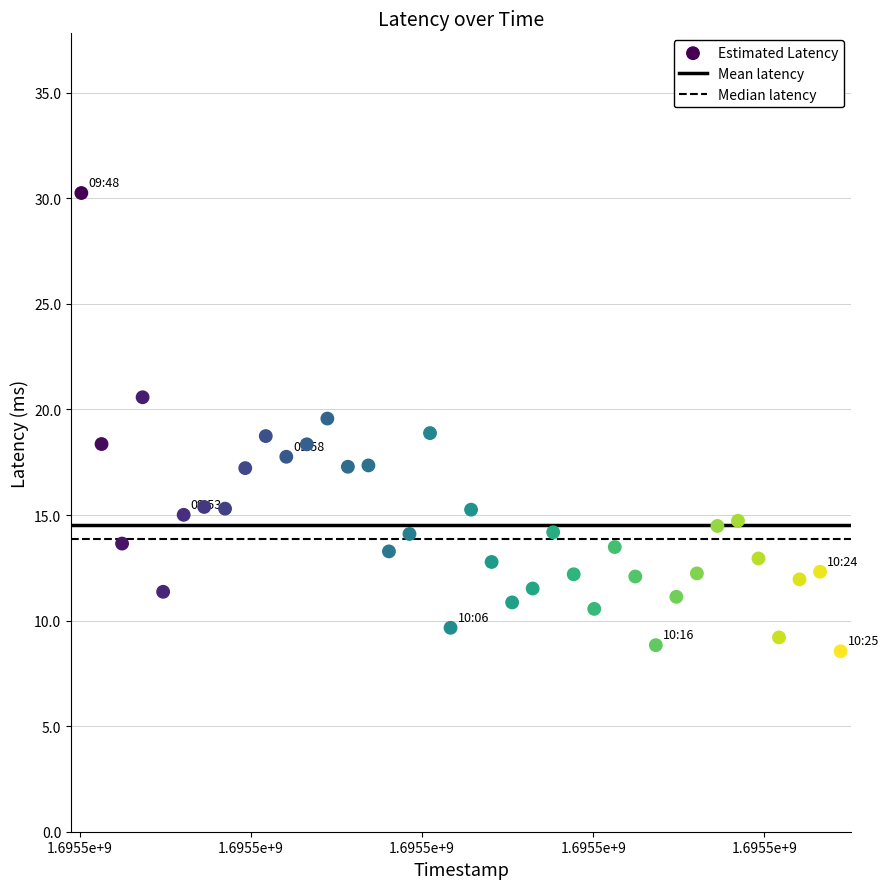

What is the range of Y values (max minus min)?

21.7